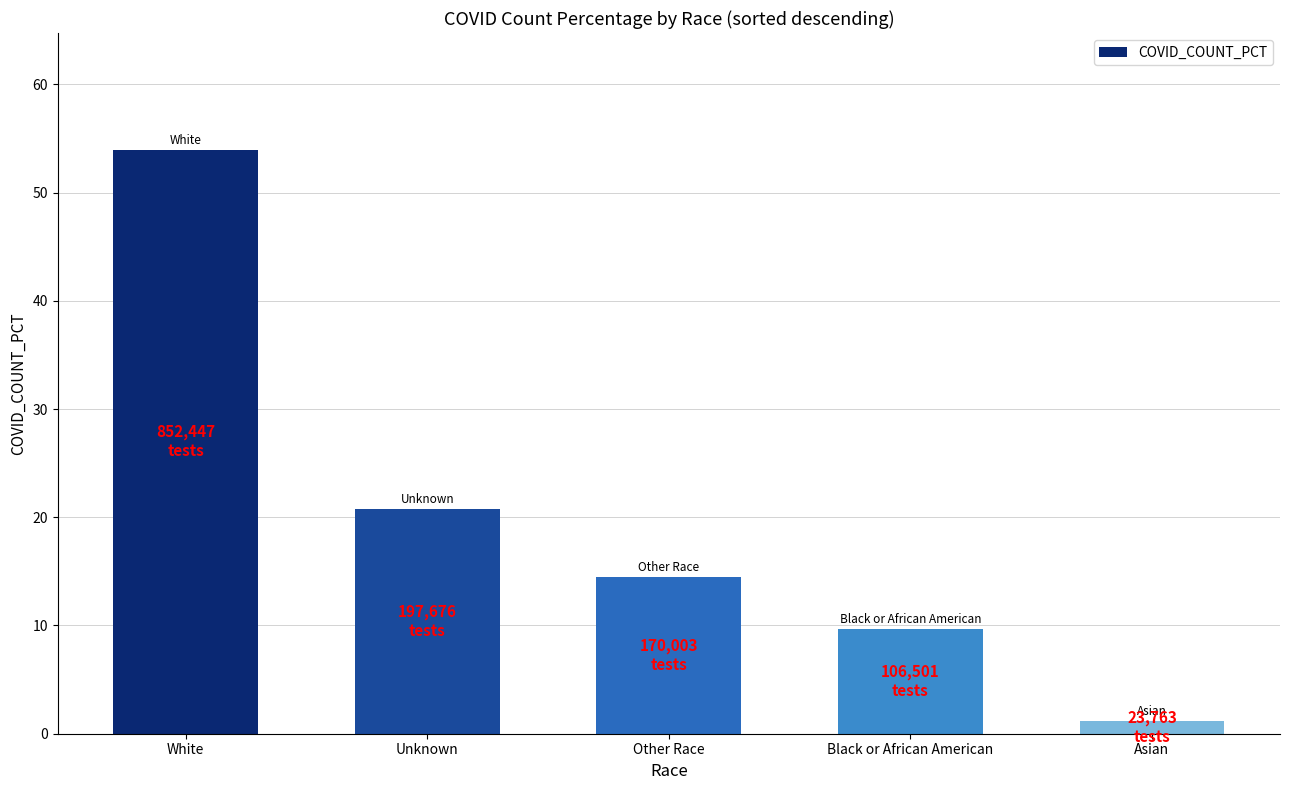

What is the sum of all values?

100.0